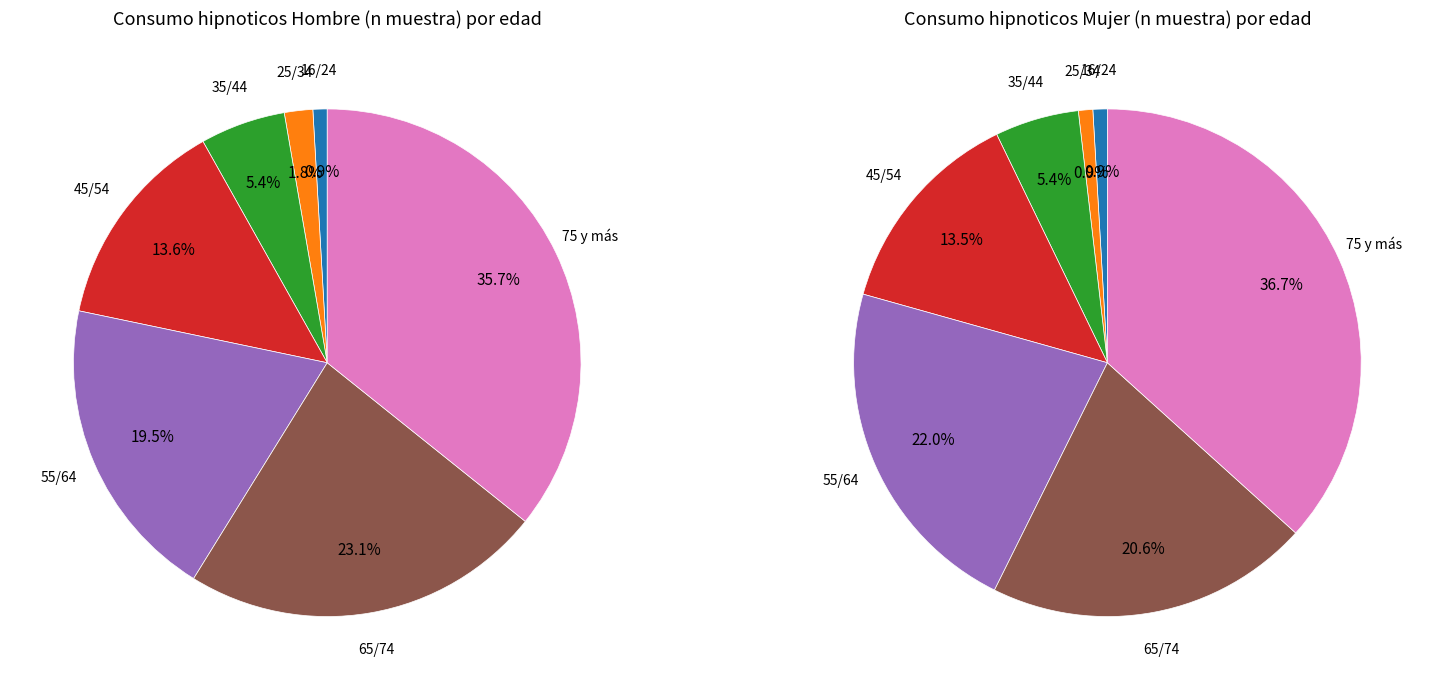

Does 35/44 account for over 50% of the chart?

No